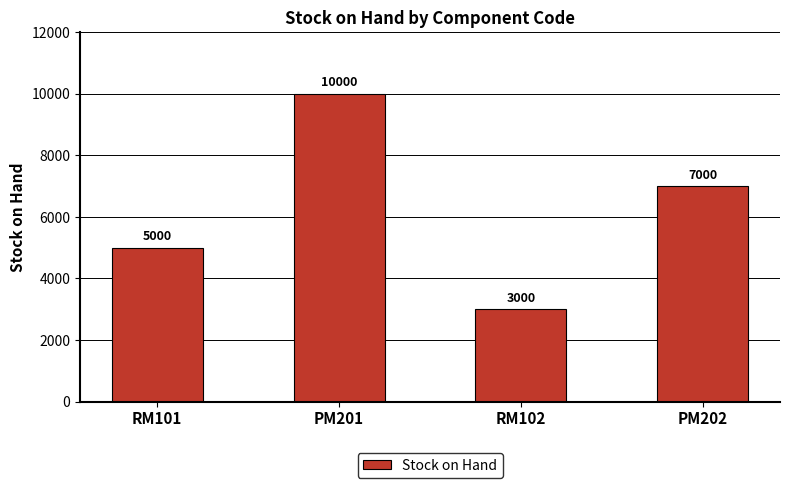

What is the difference between the maximum and second lowest values?

5000